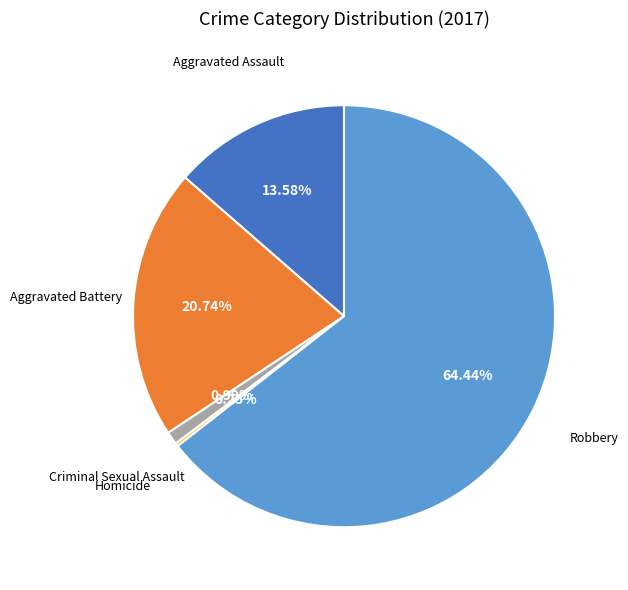

To the nearest percent, what is the average slice percentage?

20%